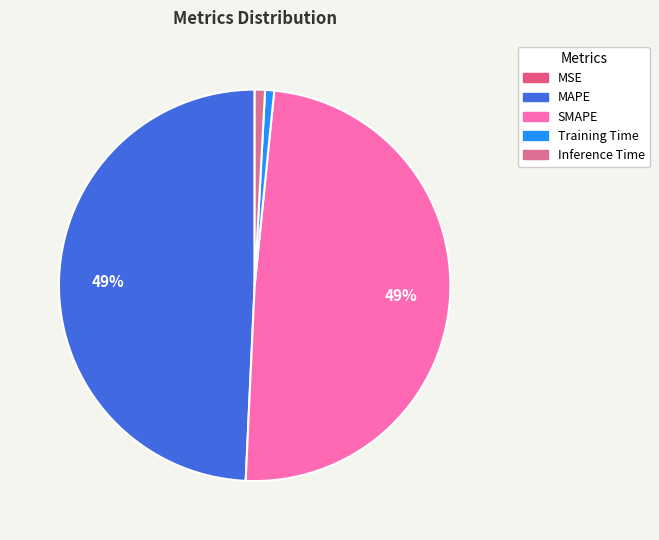

Do Training Time and SMAPE together represent more than half of the pie?

No